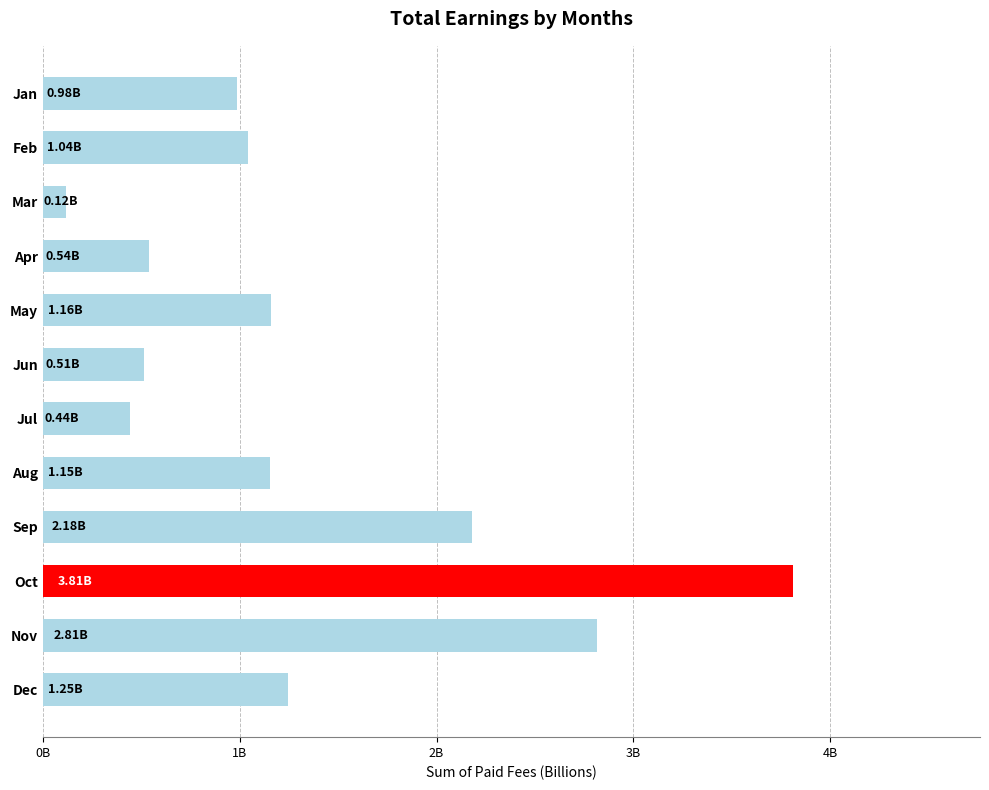

How many data points are above 1152000000?

5